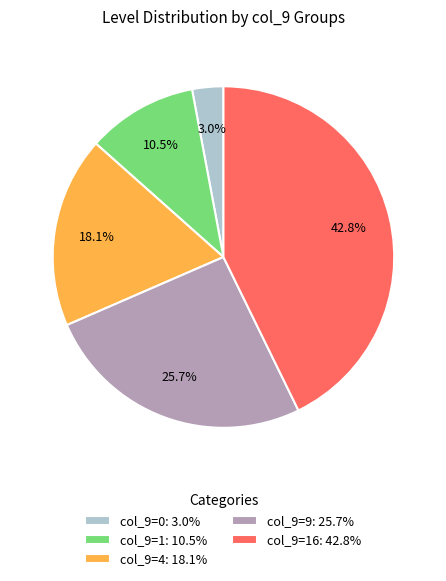

Approximately how many times larger is the value at col_9=9: 25.7% compared to col_9=16: 42.8%?

0.6